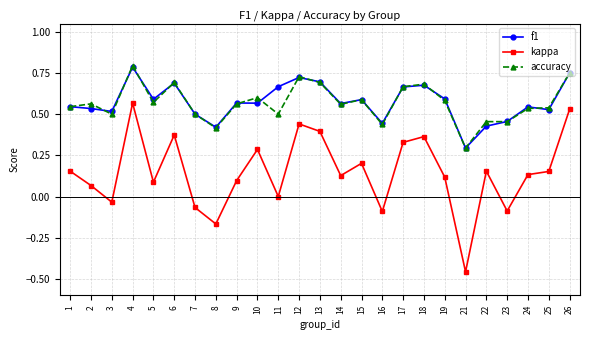

Count the number of data series in this chart.

3